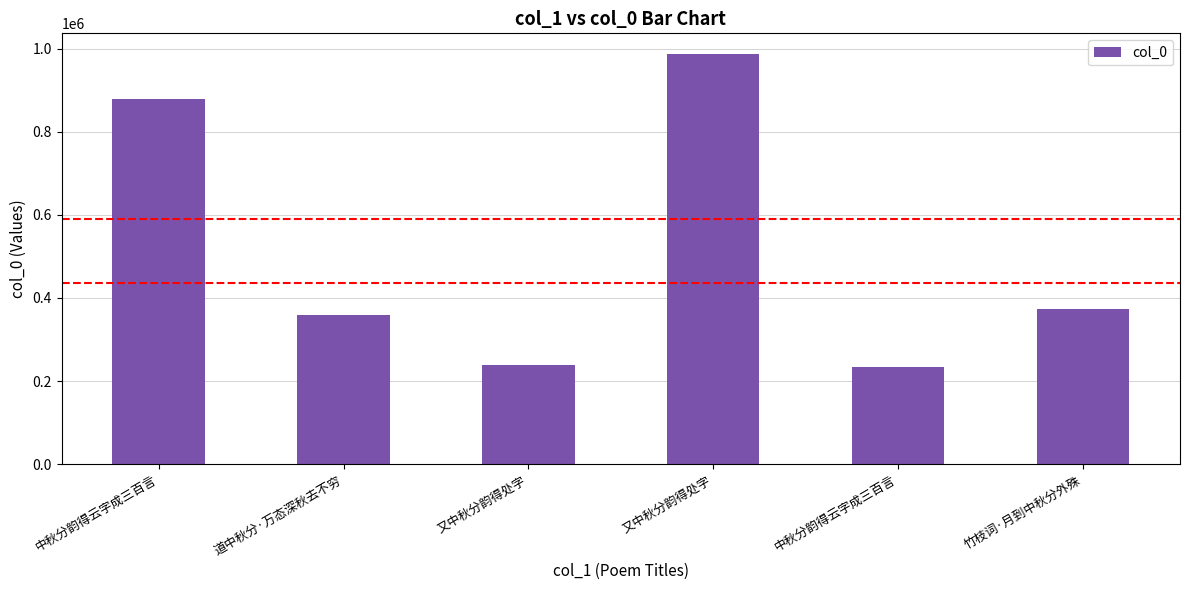

What is the ratio of the value at 中秋分韵得云字成三百言 to the value at 中秋分韵得云字成三百言?

3.8